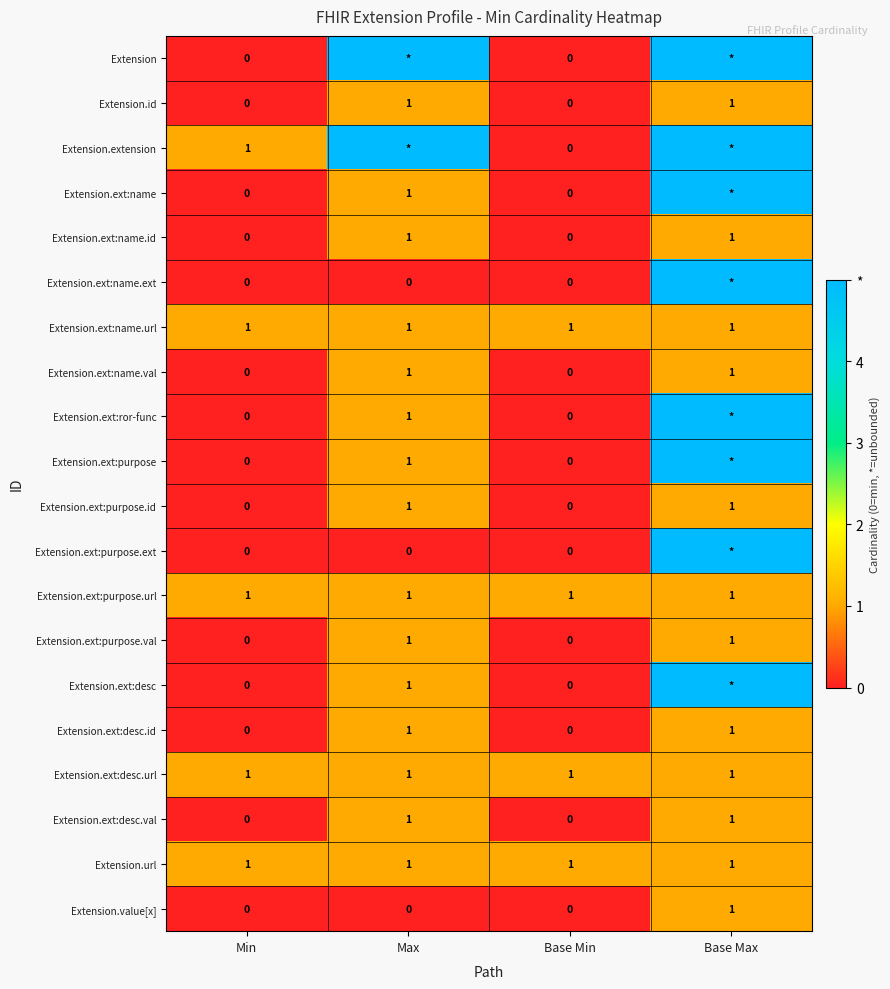

The Extension.ext:name.id series shows 0 at Base Min. True or false?

True